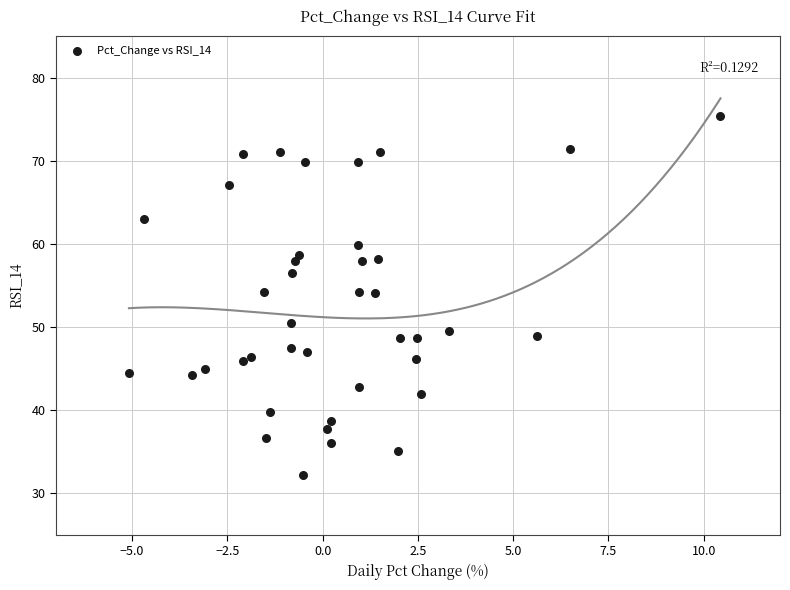

What is the range of X values (max minus min)?

15.5